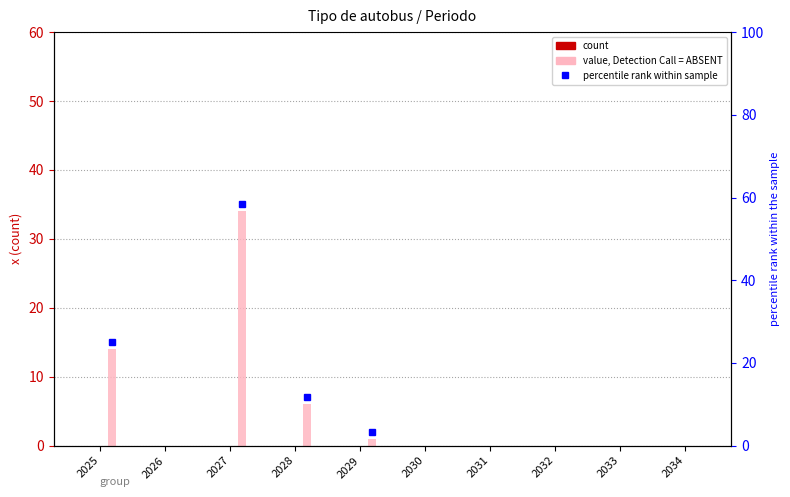

At which category is the sum across all series the highest?

2027